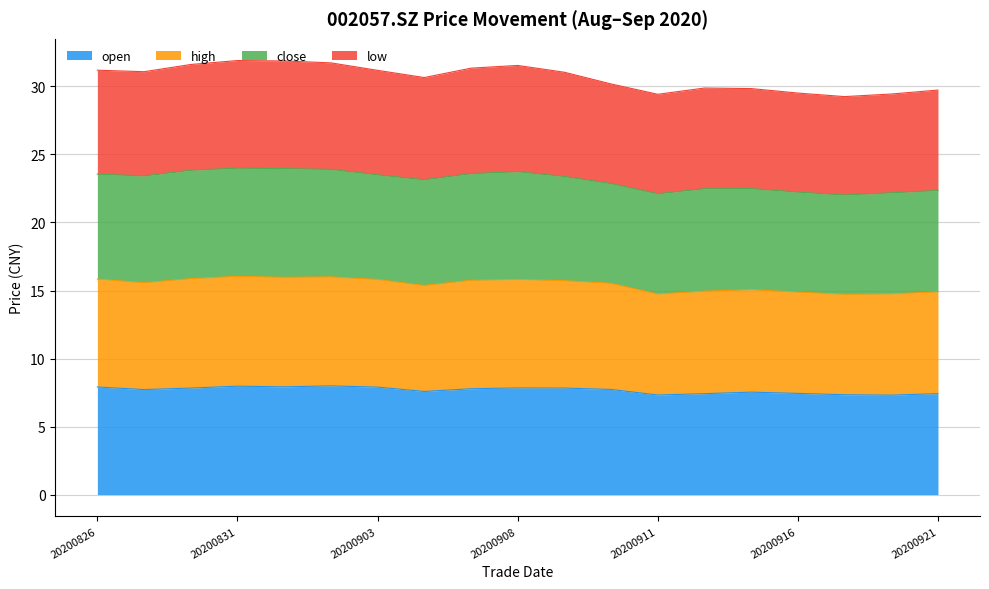

What is the maximum value for open?

8.0